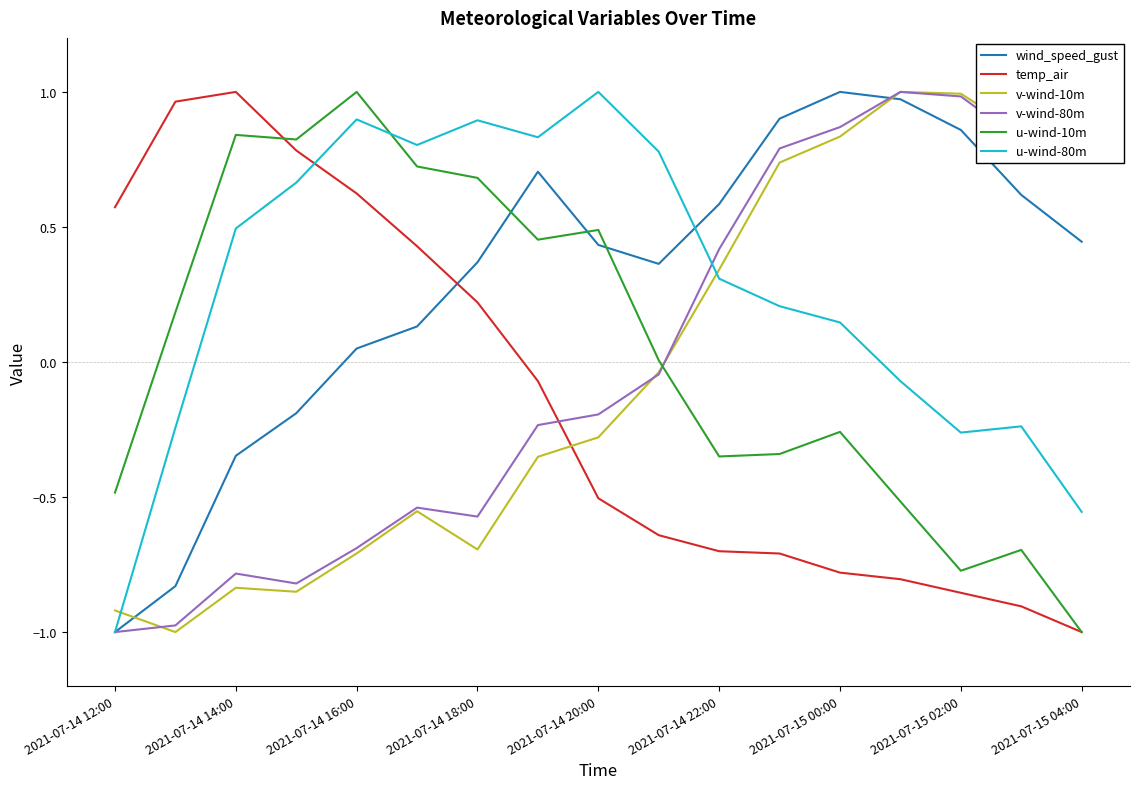

How many intersections are there between v-wind-10m and u-wind-80m?

2